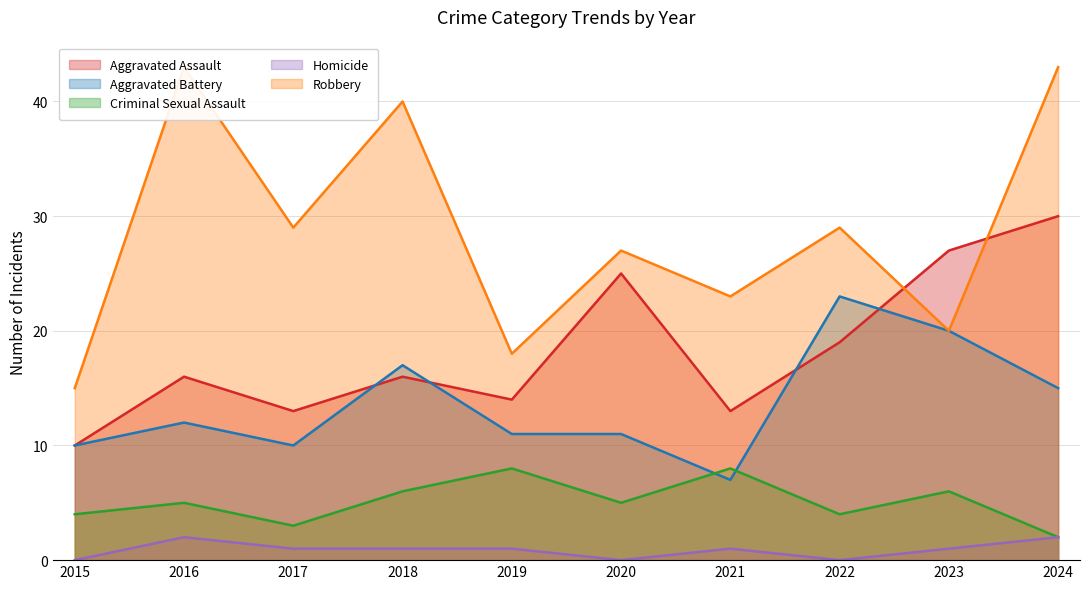

True or false: Robbery and Criminal Sexual Assault cross at least once.

False